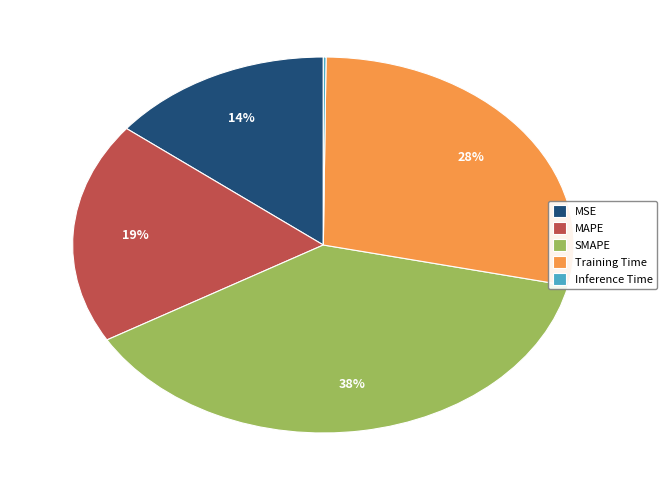

Does MAPE represent more than half of the total?

No